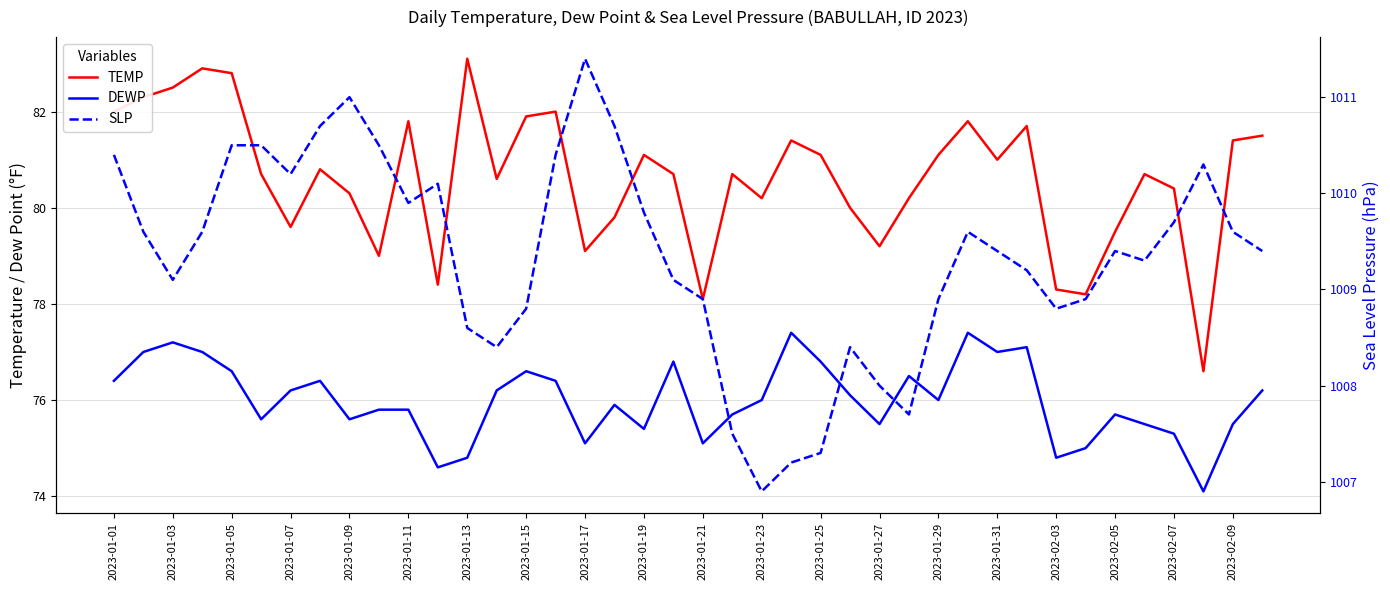

Is it true that DEWP equals 77.1 at 31?

True